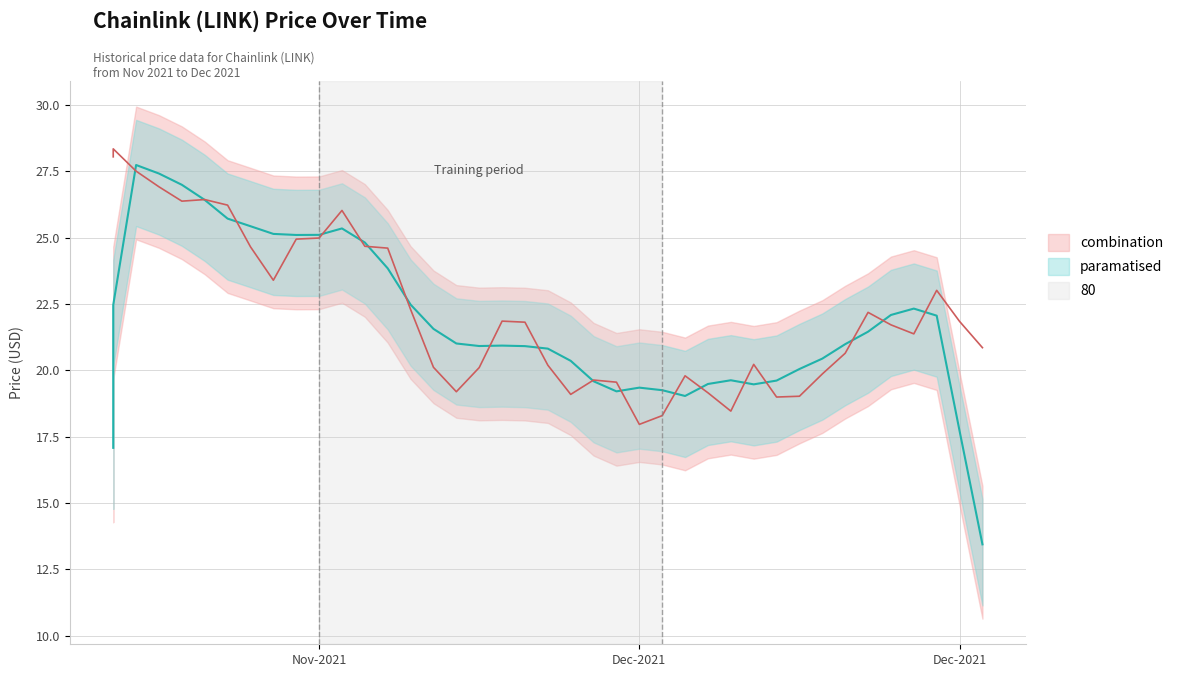

What is the difference between the values at 12/21/2021 and 12/22/2021?

0.8